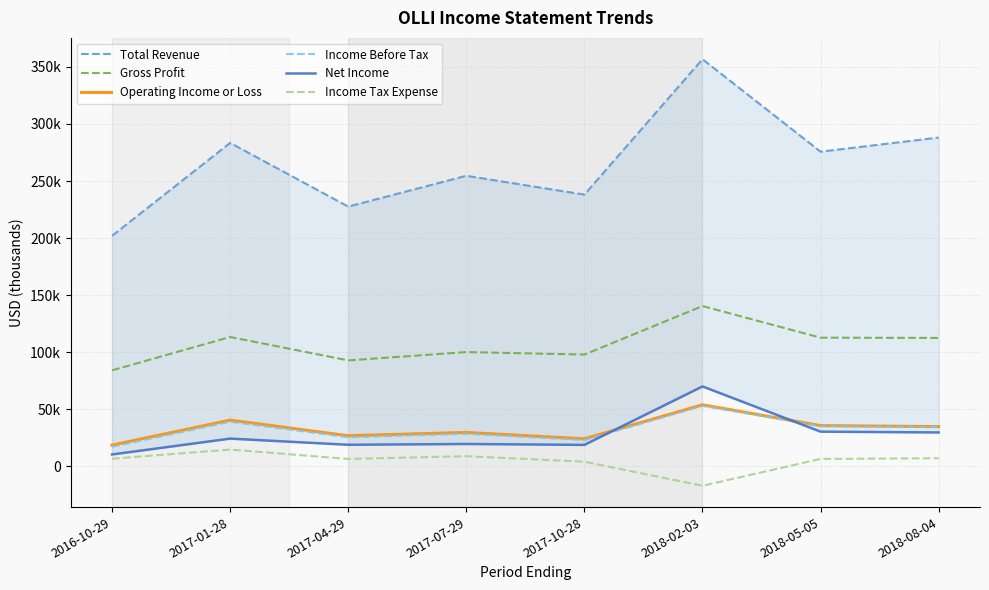

In Total Revenue, how many points are higher than both neighbors (excluding endpoints)?

3